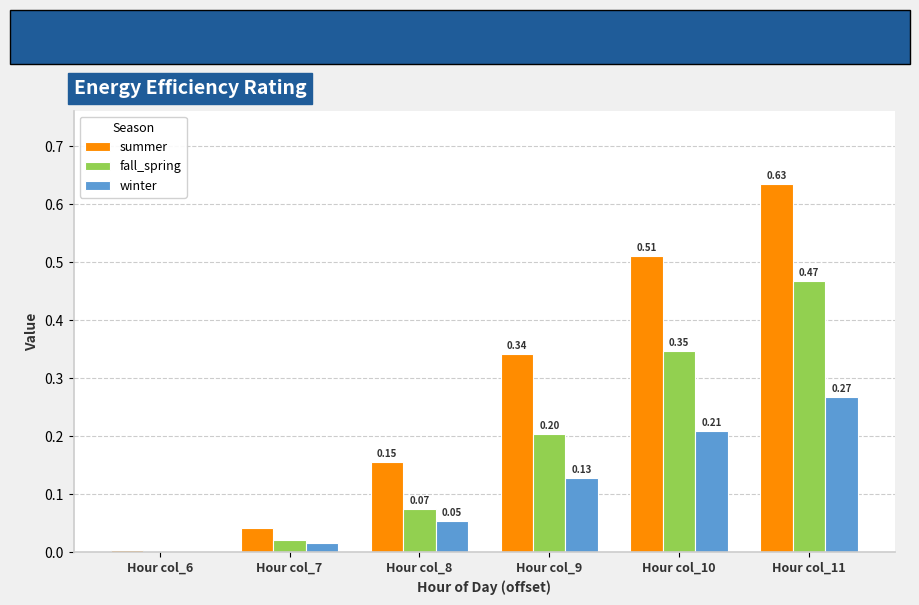

What is the total value across all series at Hour col_10?

1.1